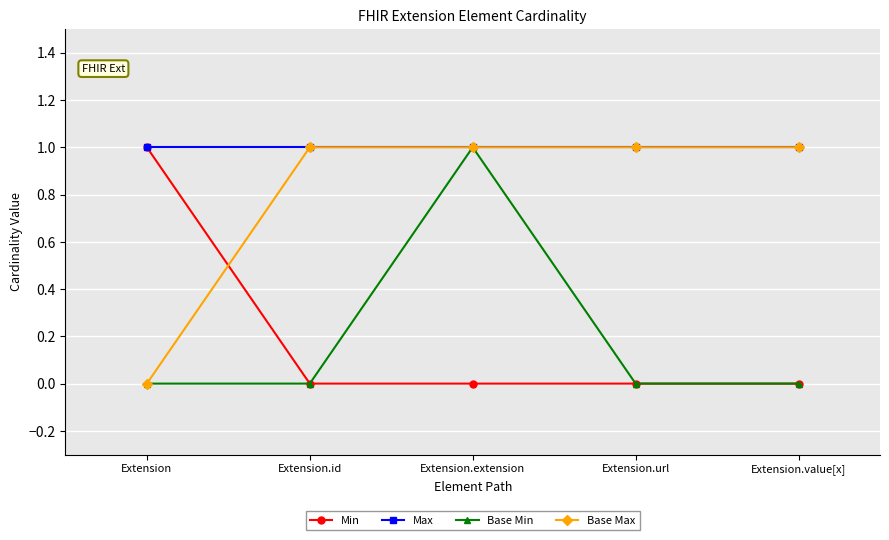

Reading left to right, what are all the values shown in this chart?

Min: Extension=1	Extension.id=0	Extension.extension=0	Extension.url=0	Extension.value[x]=0
Max: Extension=1	Extension.id=1	Extension.extension=1	Extension.url=1	Extension.value[x]=1
Base Min: Extension=0	Extension.id=0	Extension.extension=1	Extension.url=0	Extension.value[x]=0
Base Max: Extension=0	Extension.id=1	Extension.extension=1	Extension.url=1	Extension.value[x]=1